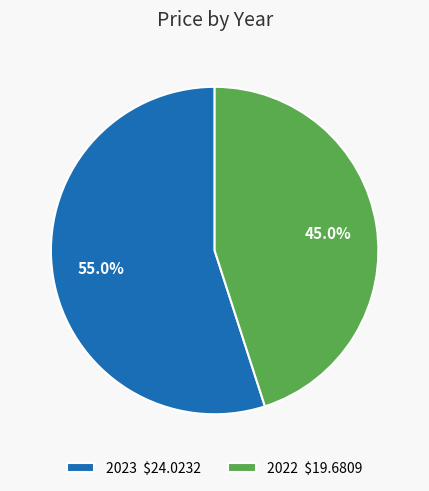

Rank the categories by value from highest to lowest.

2023, 2022